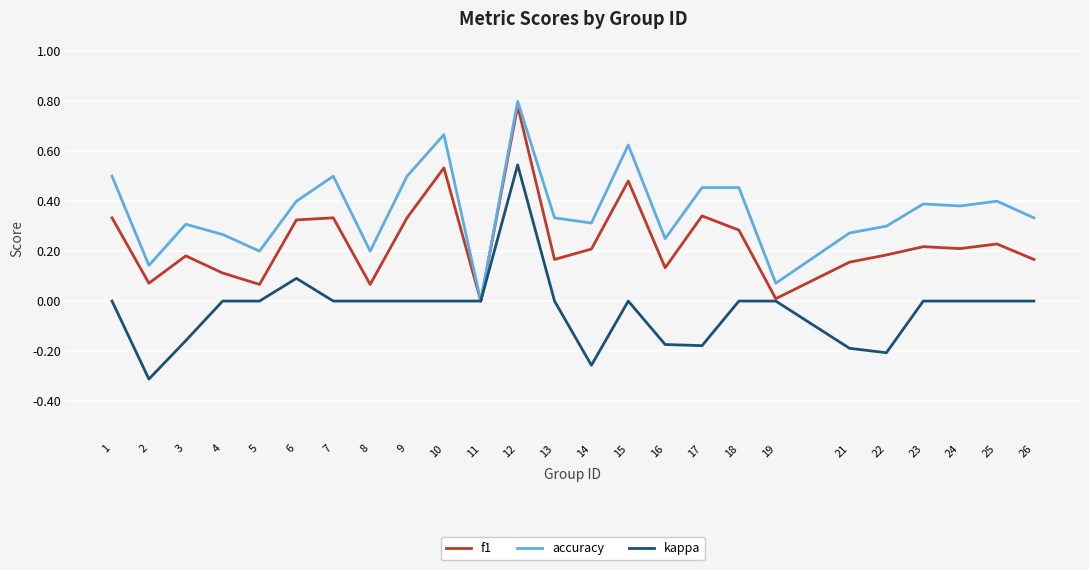

At which category does the chart reach its peak across all series?

12